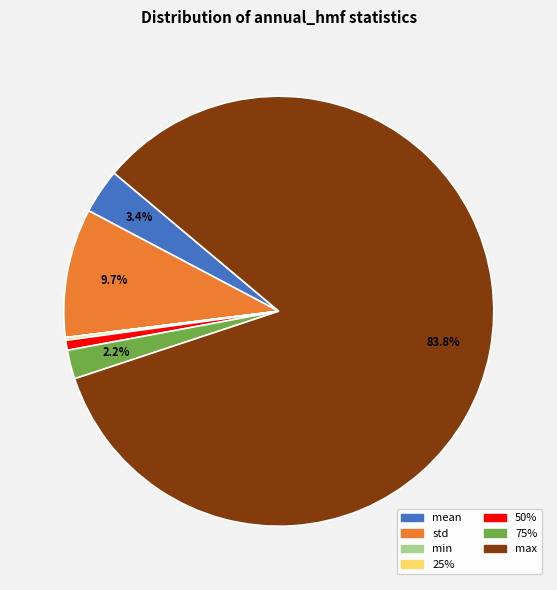

What is the largest slice in the pie chart?

max